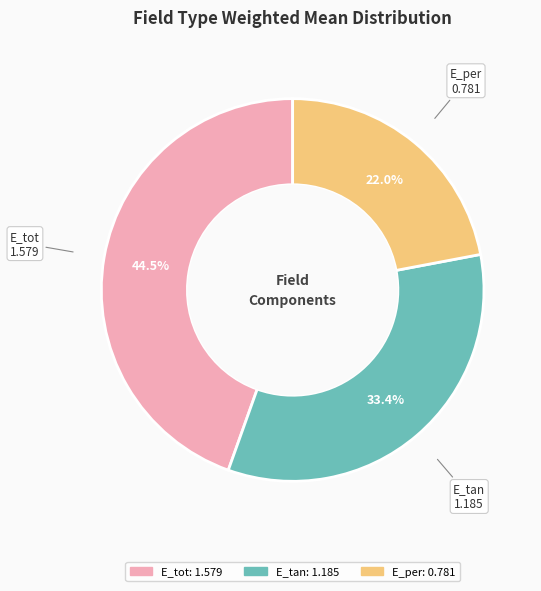

The E_per slice represents 22% of the pie. True or false?

True